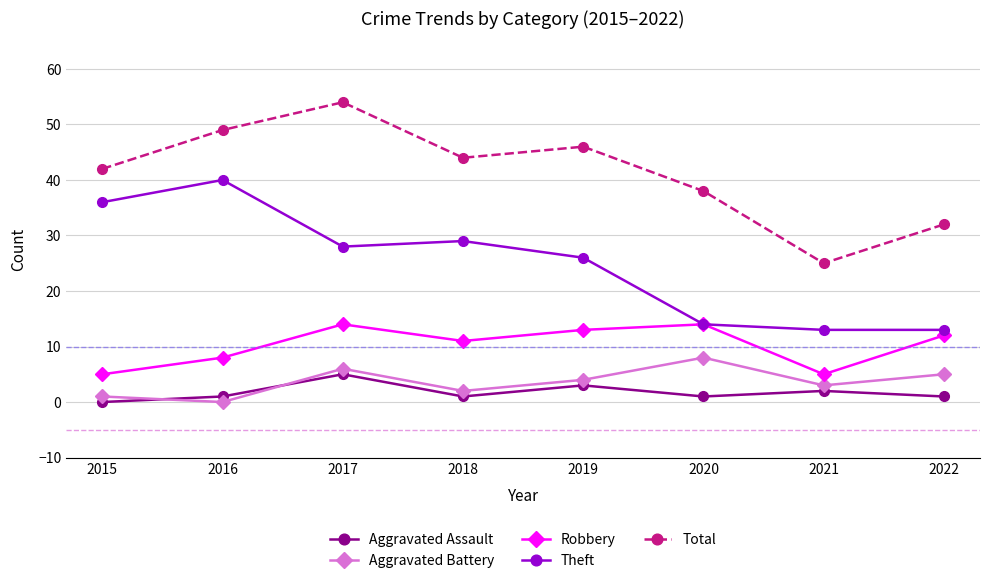

What is the value of the Theft point at the 3rd from the left?

28